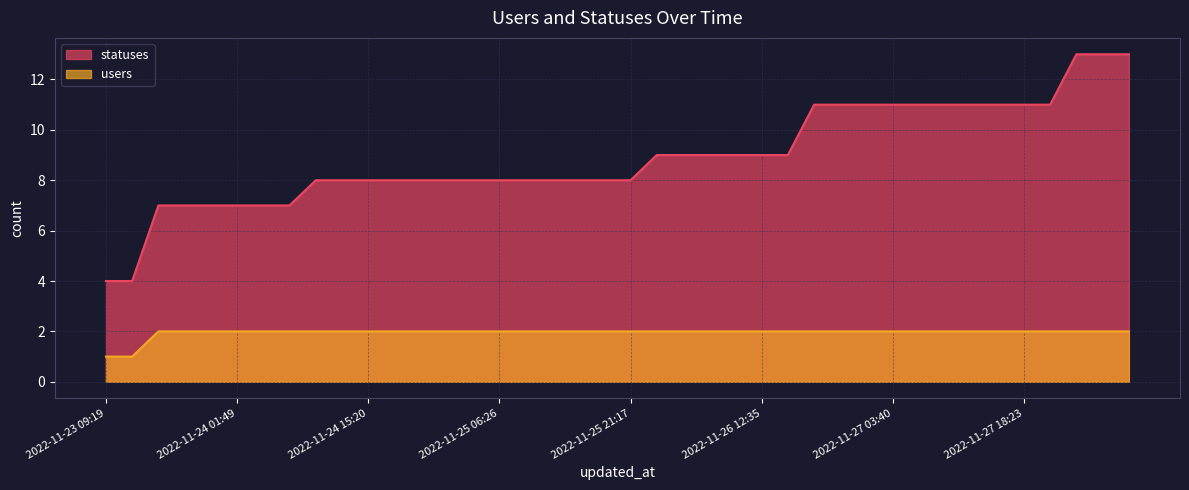

List the series in order of their overall mean, highest first.

statuses, users